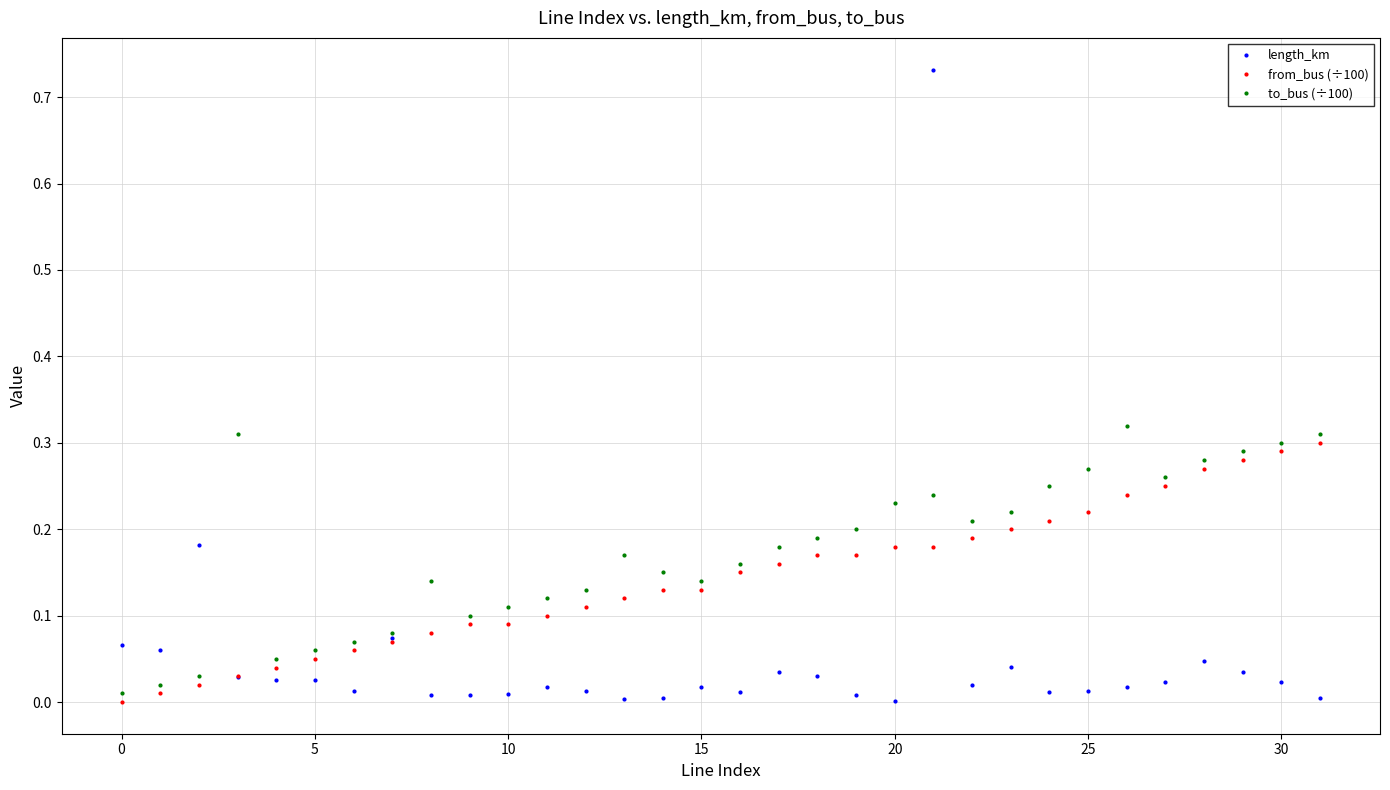

Which series has the largest range (max minus min)?

length_km